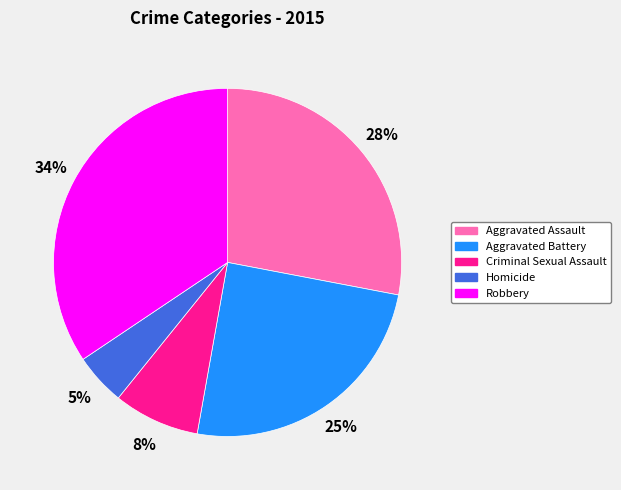

What percentage is the Homicide slice, to the nearest percent?

5%